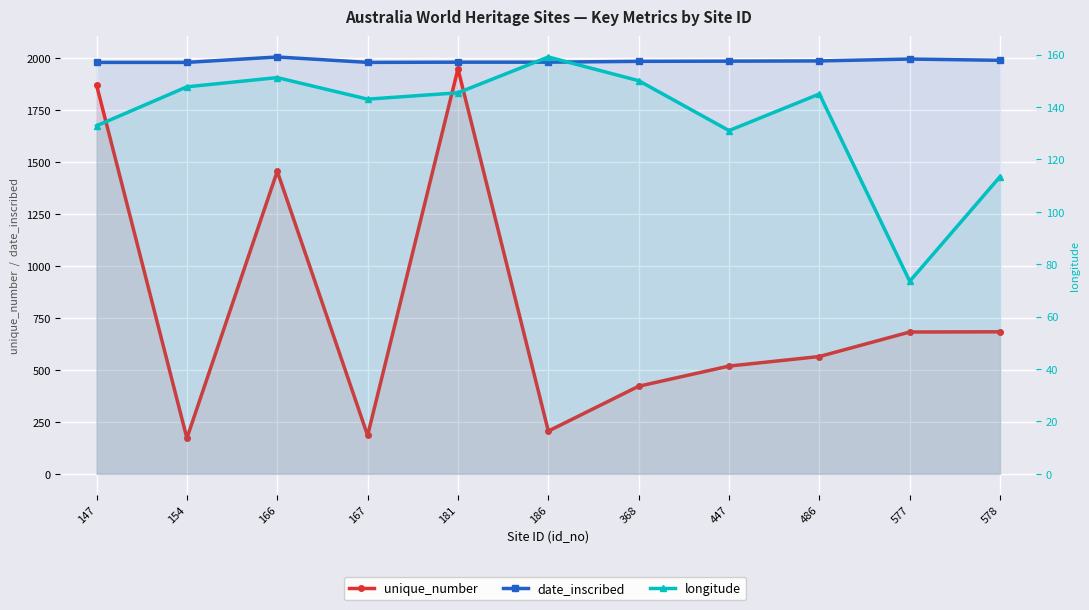

What is the sum of all date_inscribed values?

21863.0